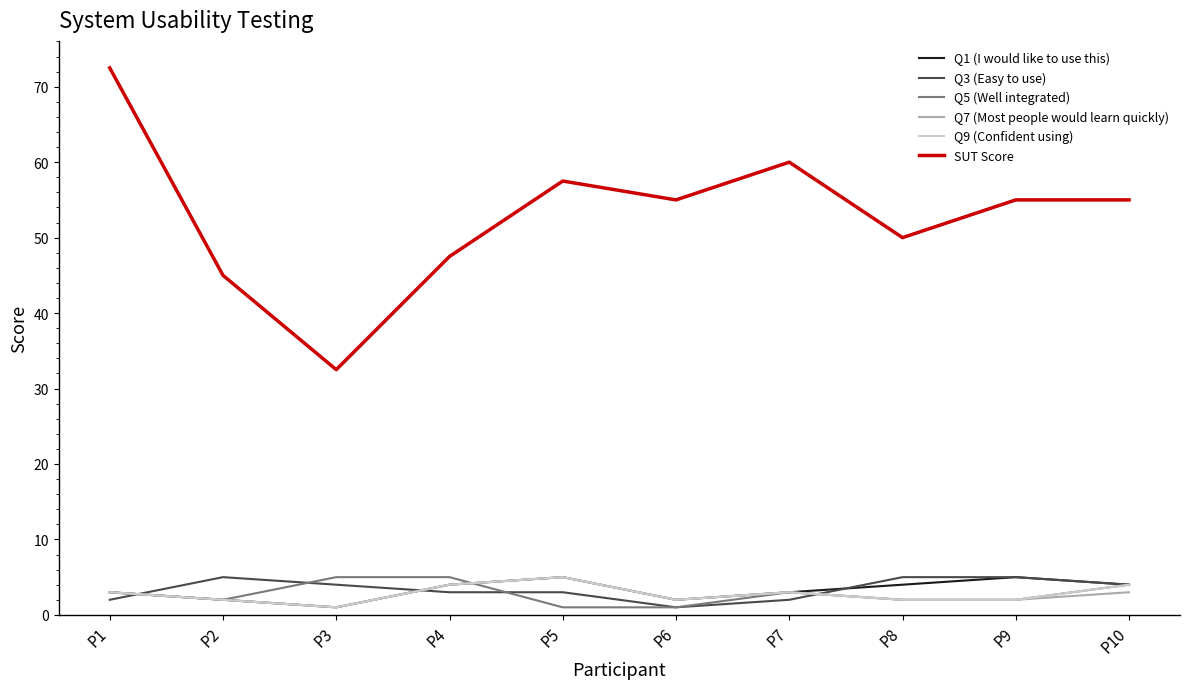

What is the spread (max minus min) of values at P7?

58.0